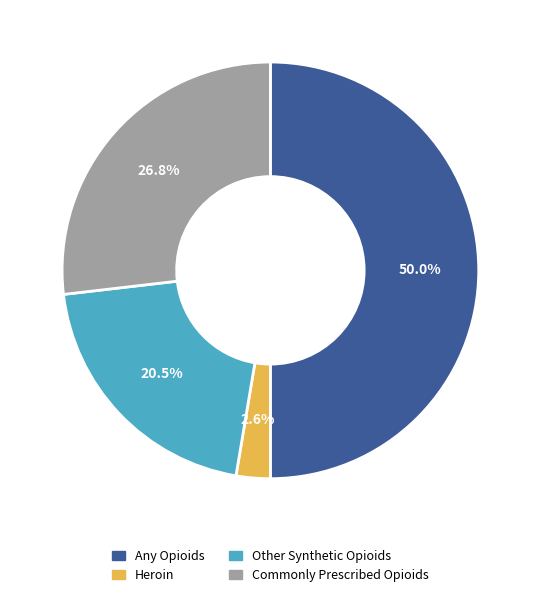

Rank the categories by value from lowest to highest.

Heroin, Other Synthetic Opioids, Commonly Prescribed Opioids, Any Opioids